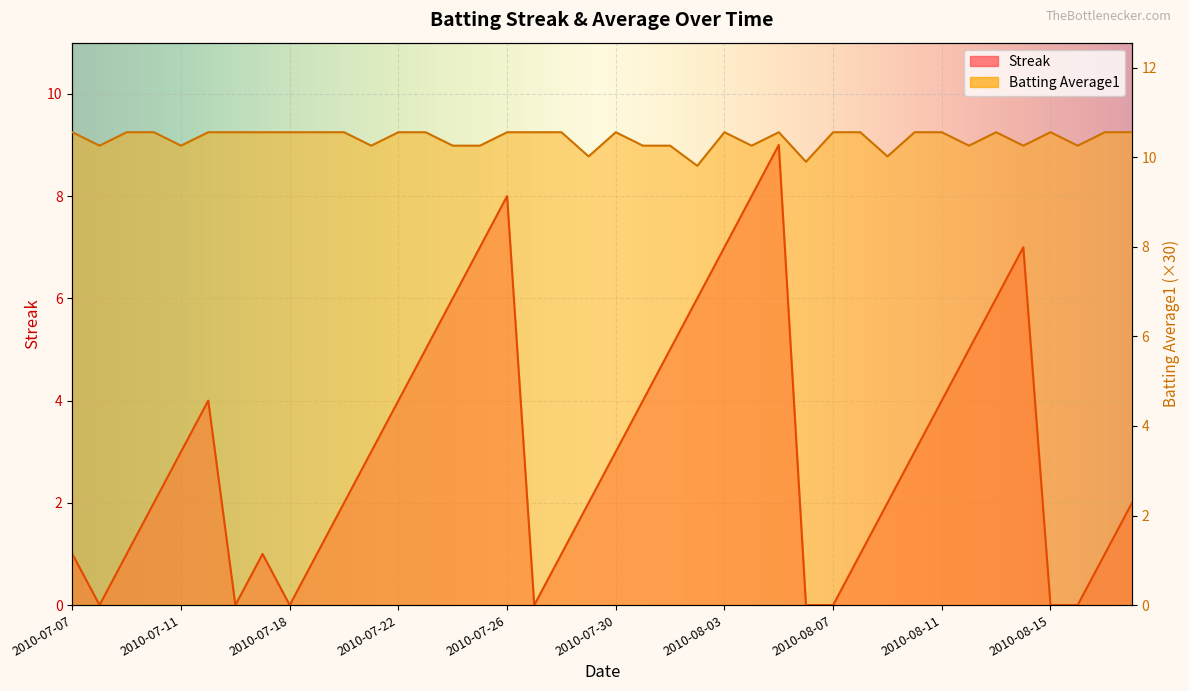

What is the approximate value of Batting Average1 at 2010-08-15?

10.6